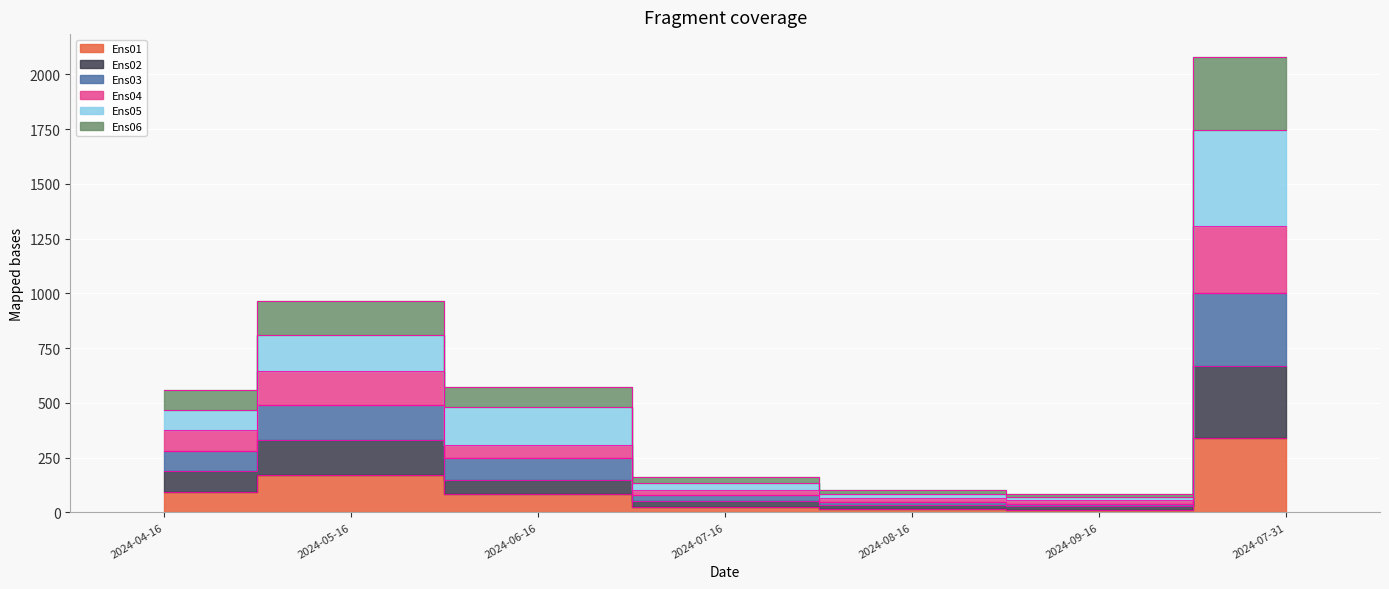

At which category is the sum across all series the highest?

2024-07-31